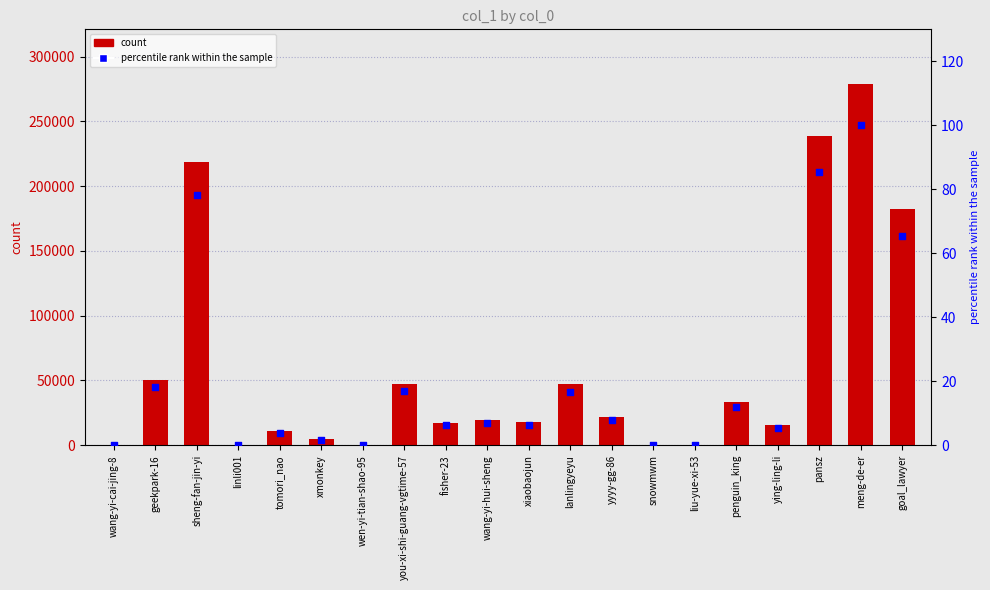

Which series reaches the maximum Y coordinate?

count